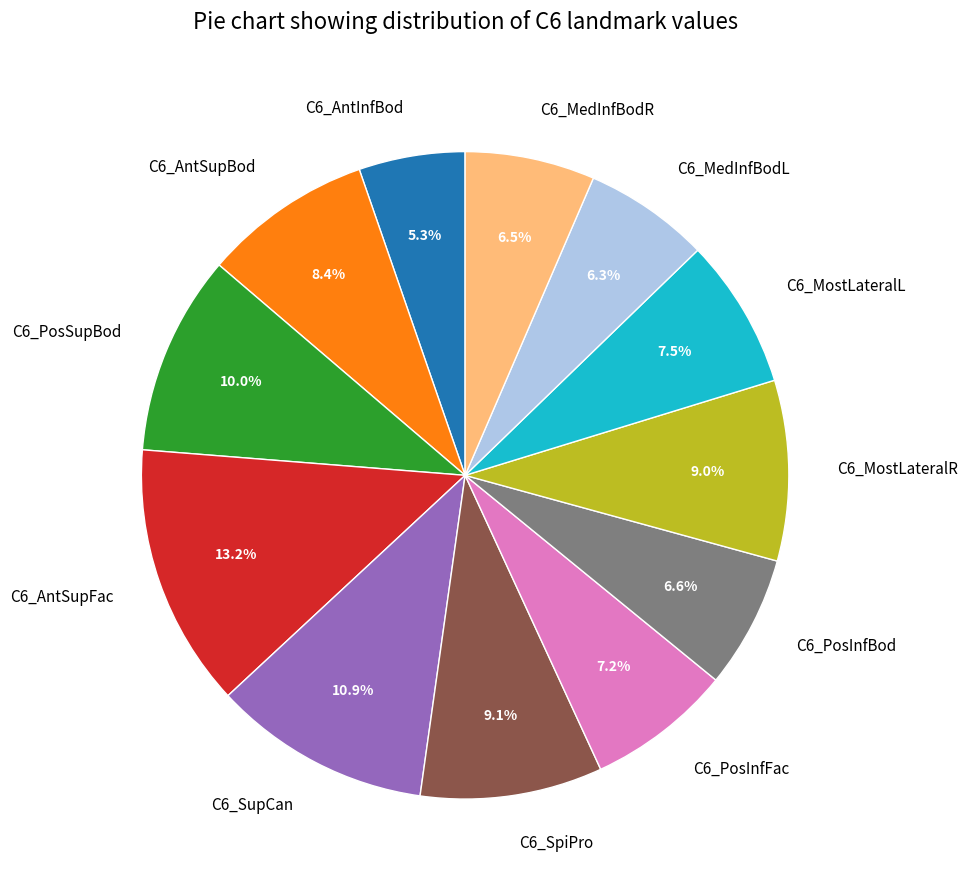

Approximately how many times larger is the value at C6_SpiPro compared to C6_AntSupBod?

1.1